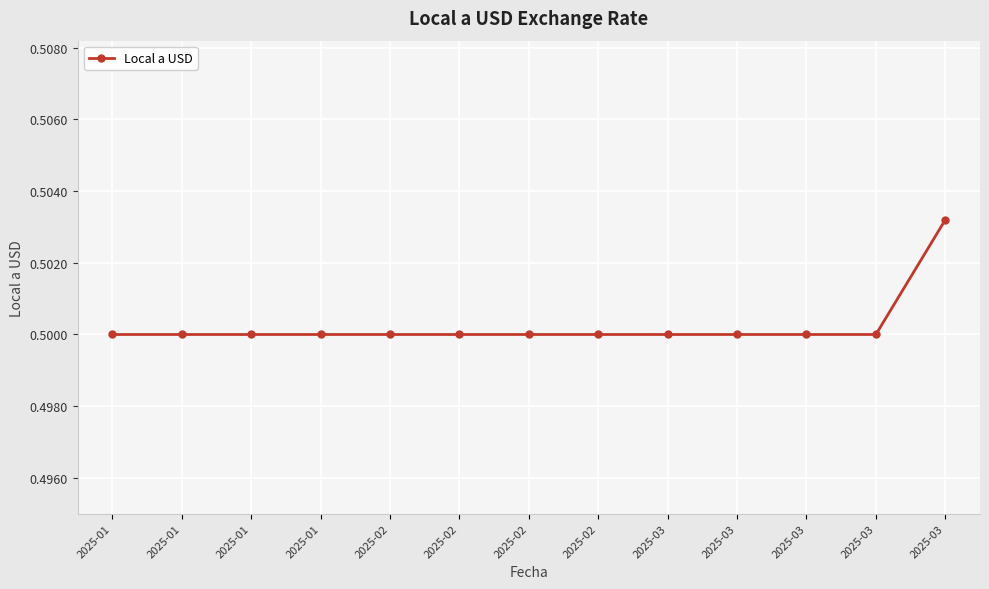

How many lines are shown in the chart?

1